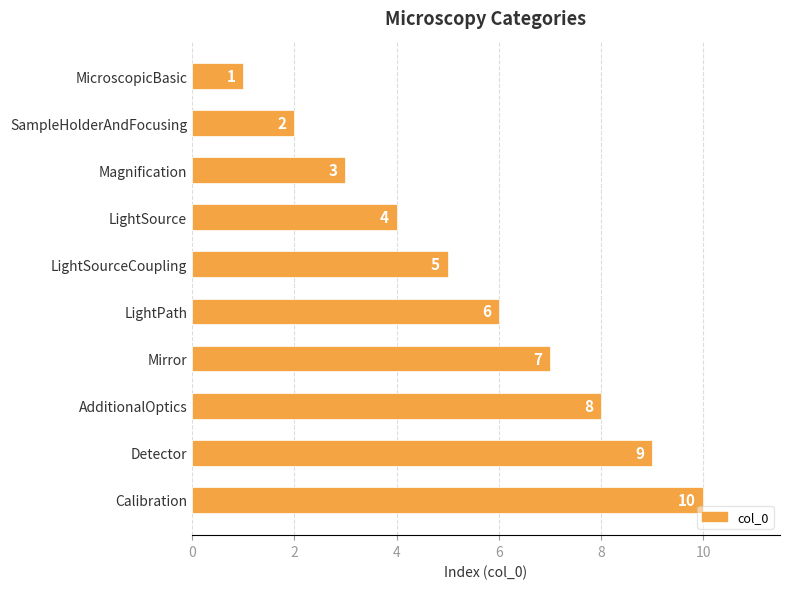

The chart shows a value of 11 at AdditionalOptics. True or false?

False